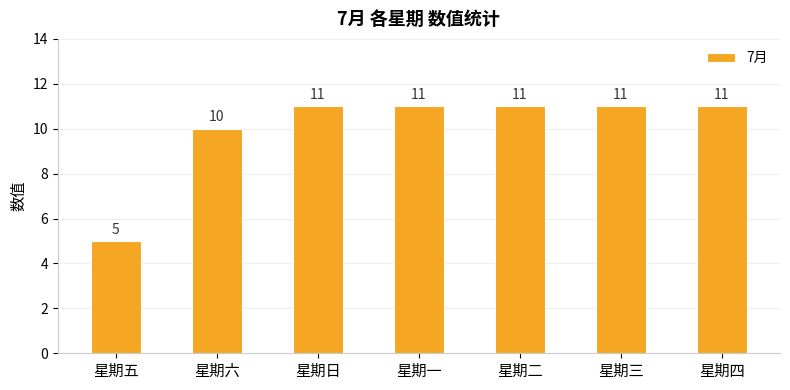

What is the average value?

10